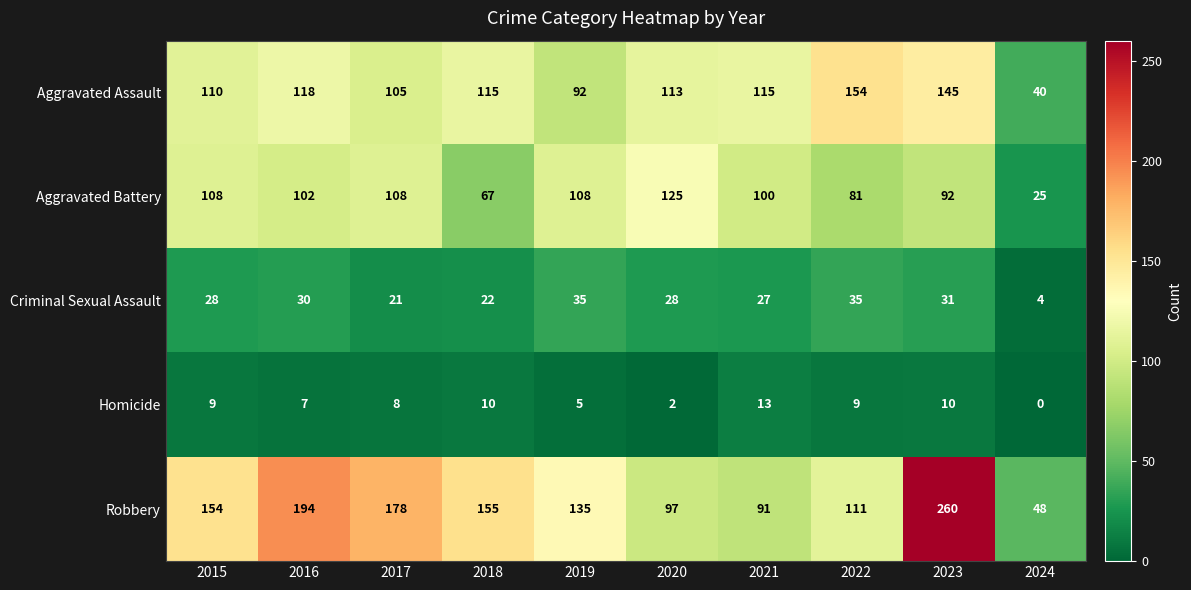

At how many categories does at least one series exceed 22?

10